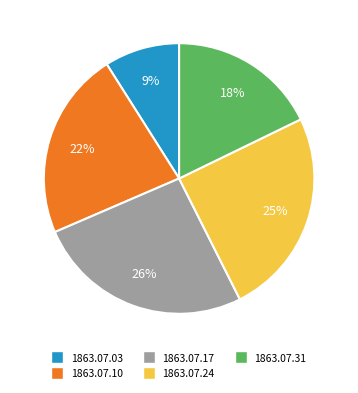

How many segments does this pie chart have?

5